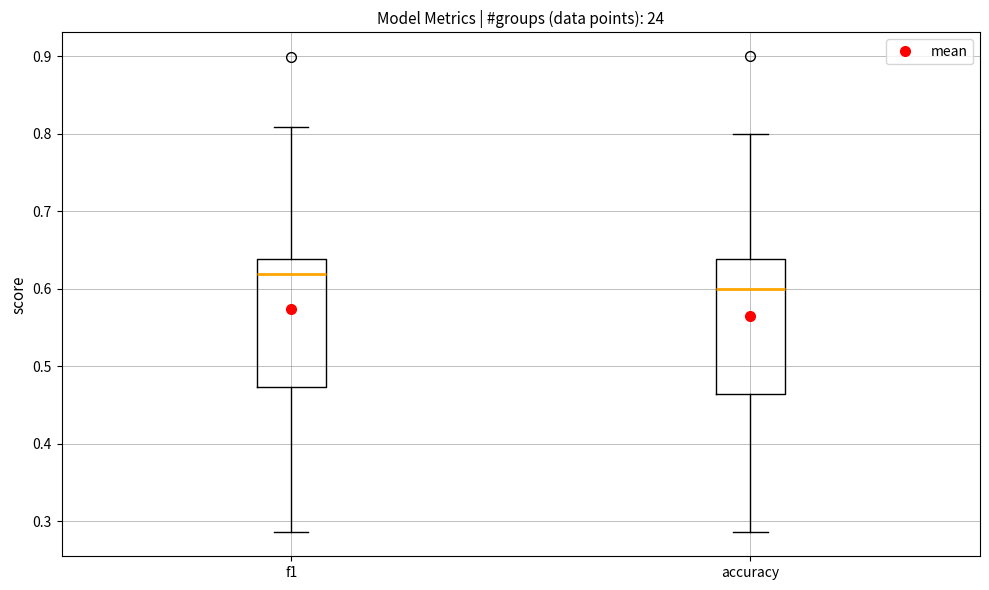

Reading left to right, read every box against the y-axis: the position of its median line, the range the box covers, and the ends of its whiskers. The values are not printed on the chart, so give them approximately, as read against the axis.

f1: median 0.62, box 0.47 to 0.64, whiskers 0.29 to 0.81
accuracy: median 0.60, box 0.46 to 0.64, whiskers 0.29 to 0.80